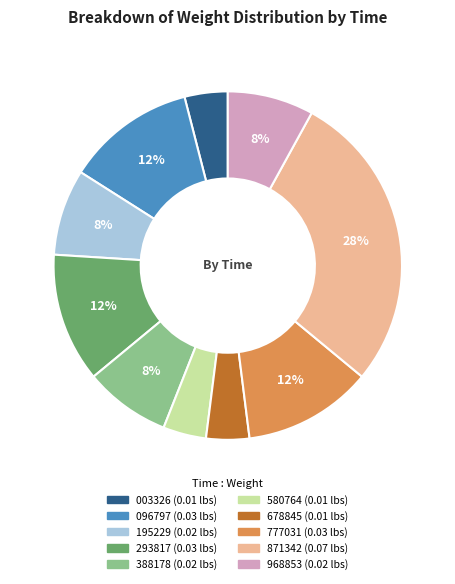

To the nearest percent, what is the average slice percentage?

10%